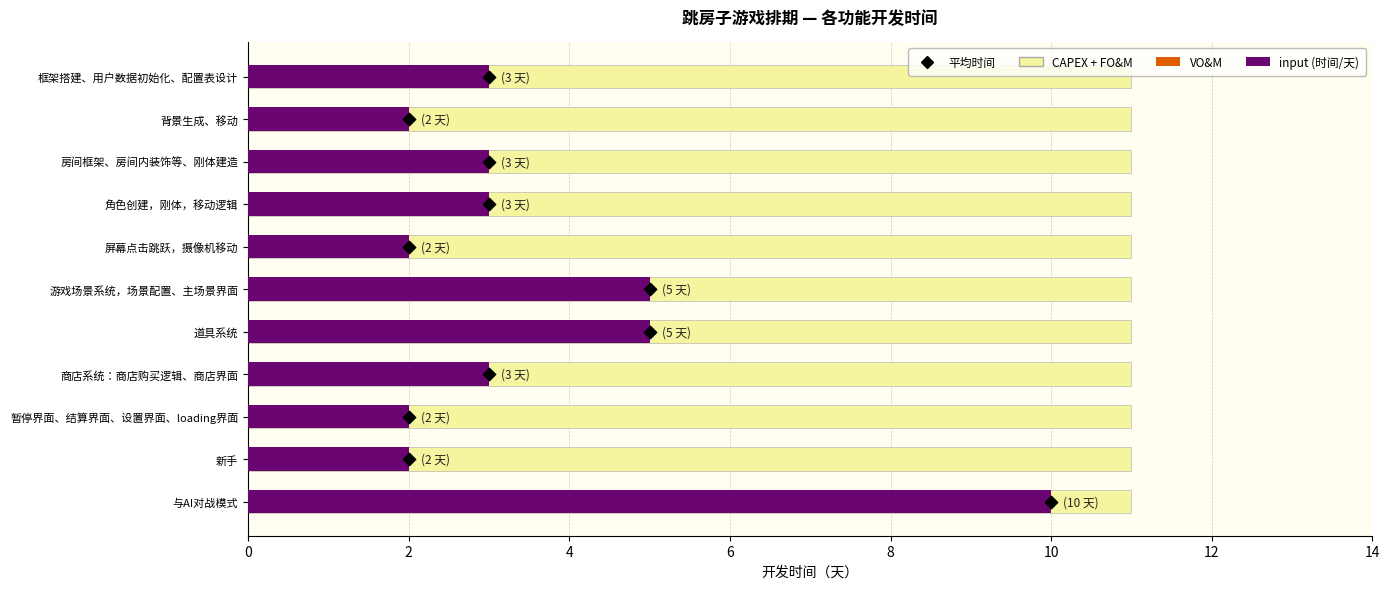

At how many categories does at least one series exceed 9?

1